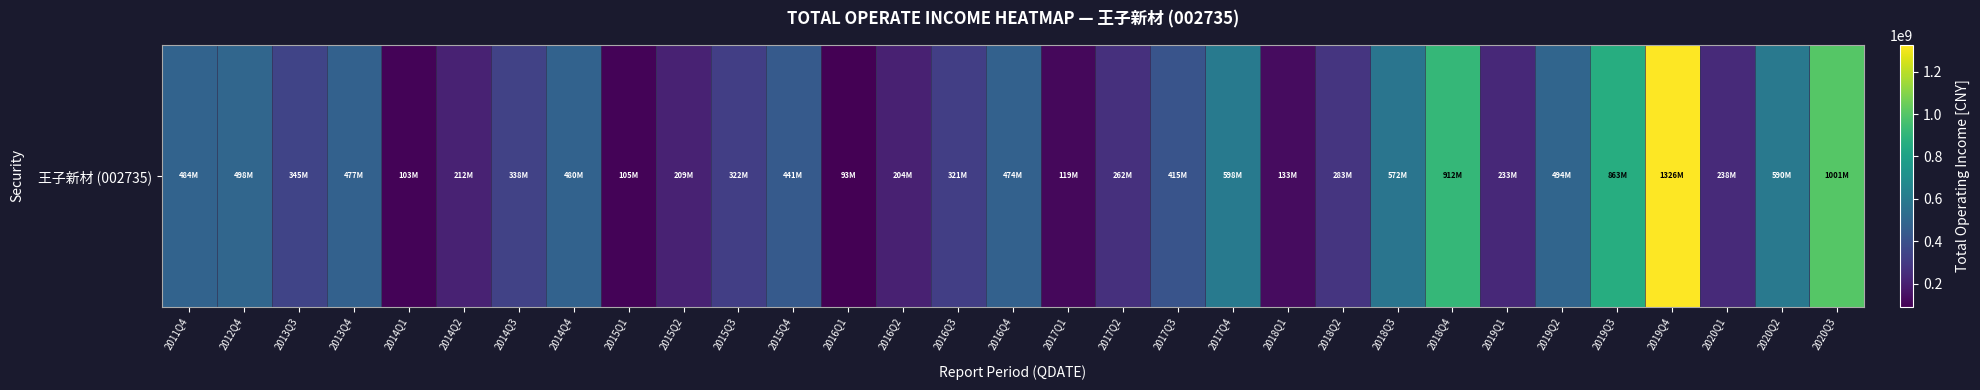

What is the approximate value at 2017Q1?

118641850.5